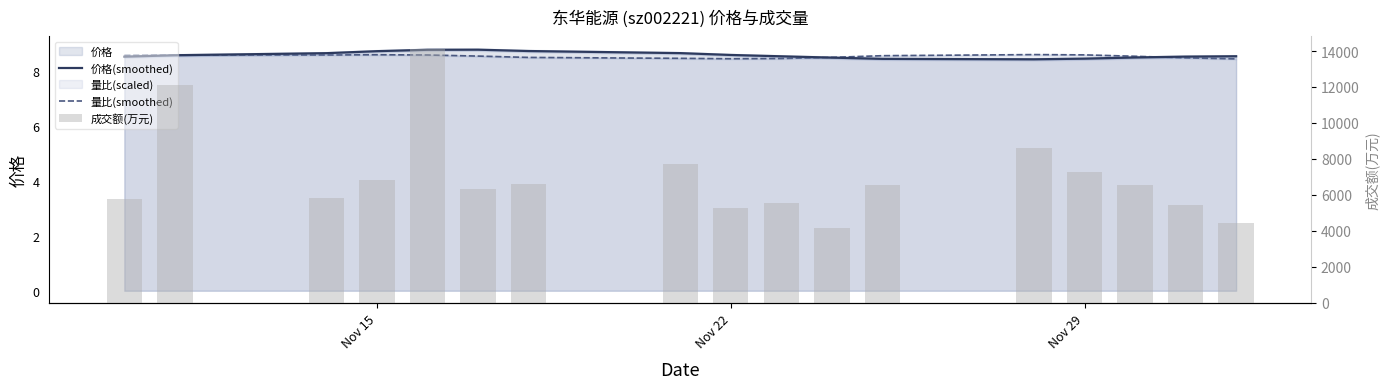

What is the difference between the maximum and minimum values in the 量比(smoothed) series?

0.2